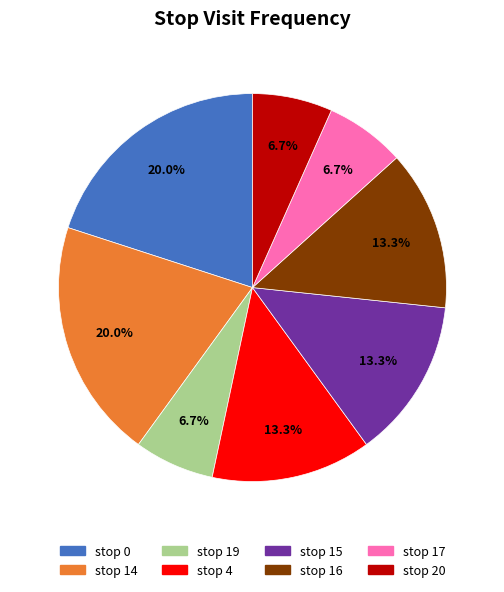

To the nearest percent, what portion does stop 0 represent?

20%